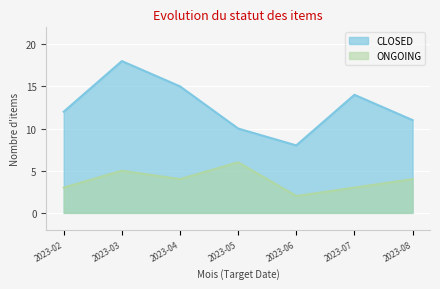

Does the chart display data point markers on the line(s)?

No